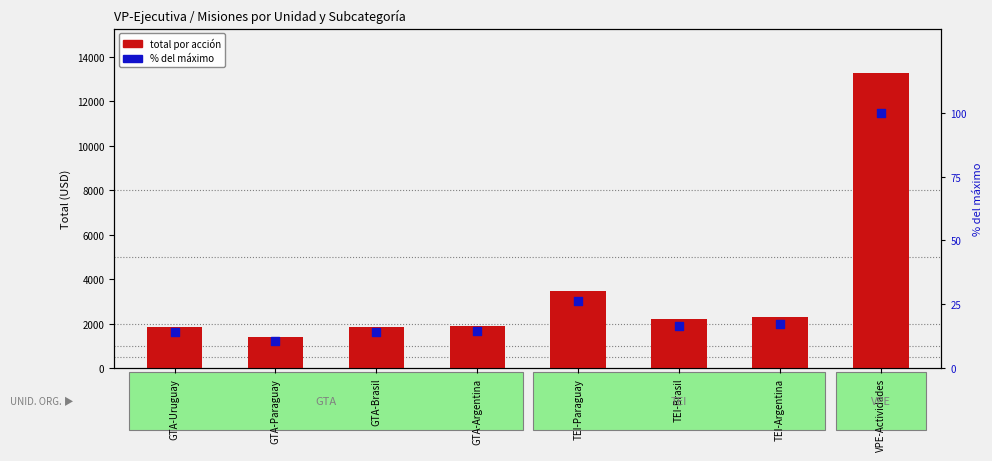

Which series contains the lowest Y value?

% del máximo